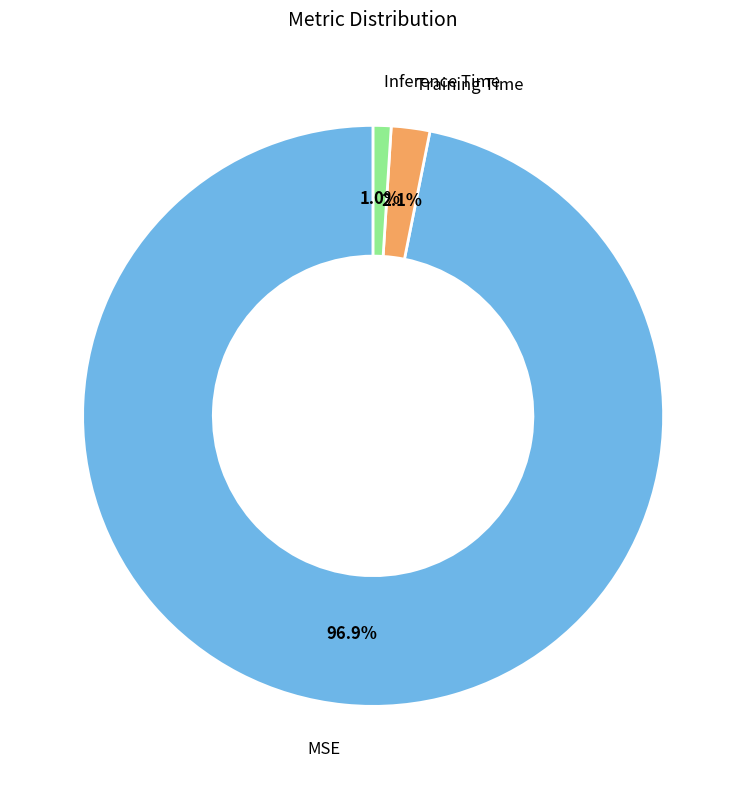

Which has a higher value, Inference Time or Training Time?

Training Time